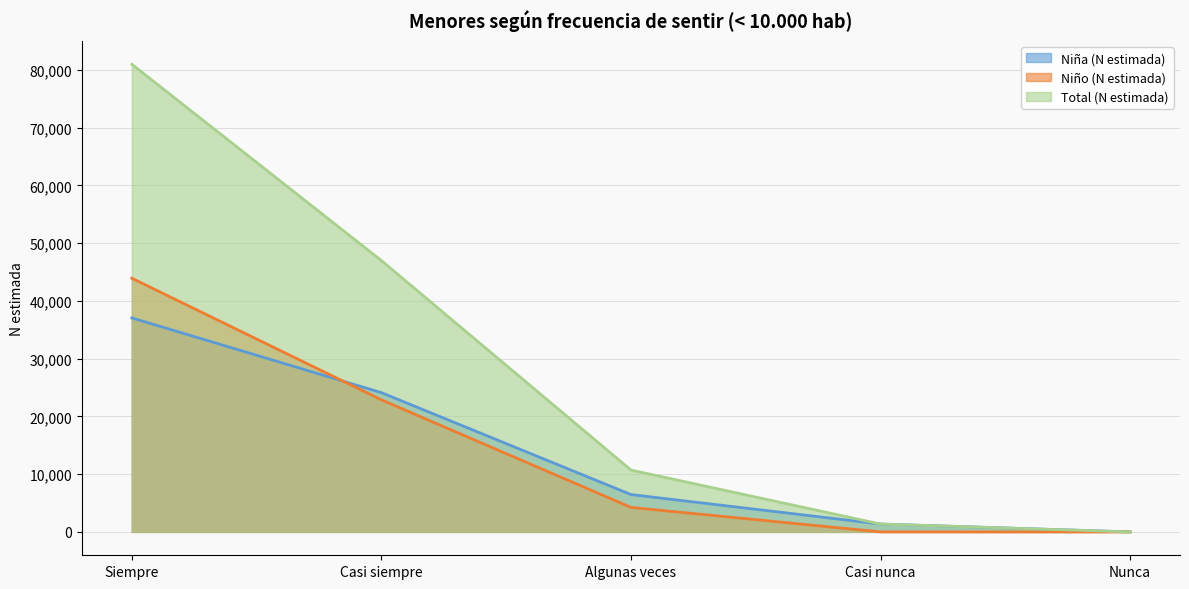

At which label does Niña (N estimada) reach its minimum?

Nunca